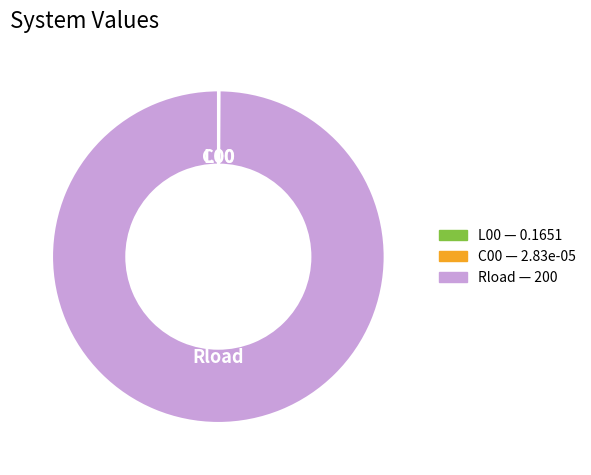

Which category accounts for the majority?

Rload